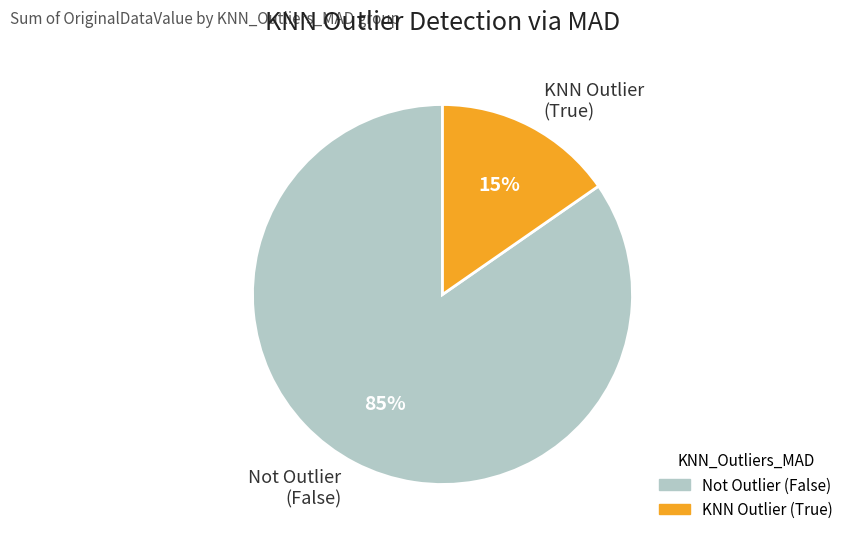

What is the smallest slice in the pie chart?

KNN Outlier (True)